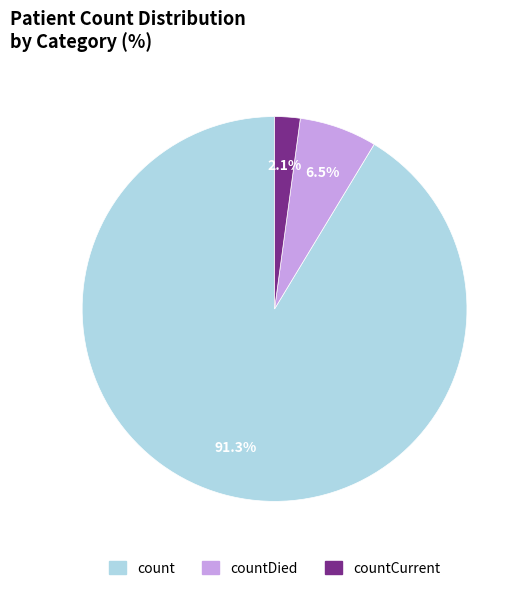

Is there any slice that represents more than half of the pie?

Yes